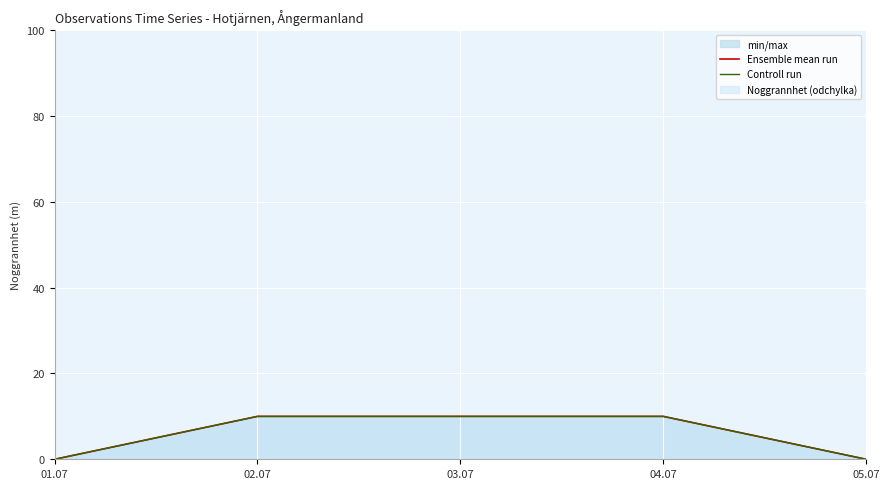

True or false: Ensemble mean run has a value of 0 at 01.07.

True